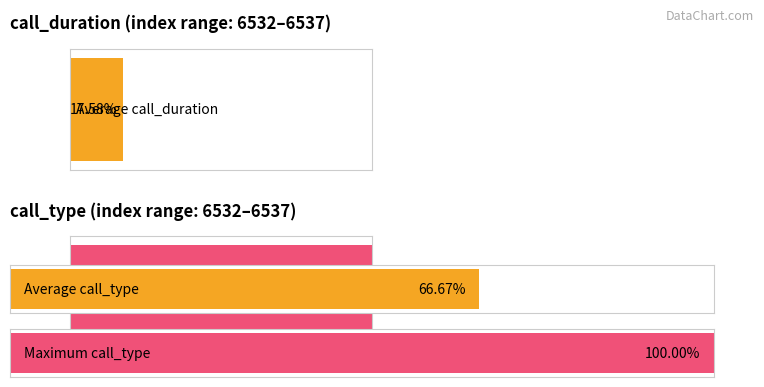

What is the spread (max minus min) of values at 6535?

3